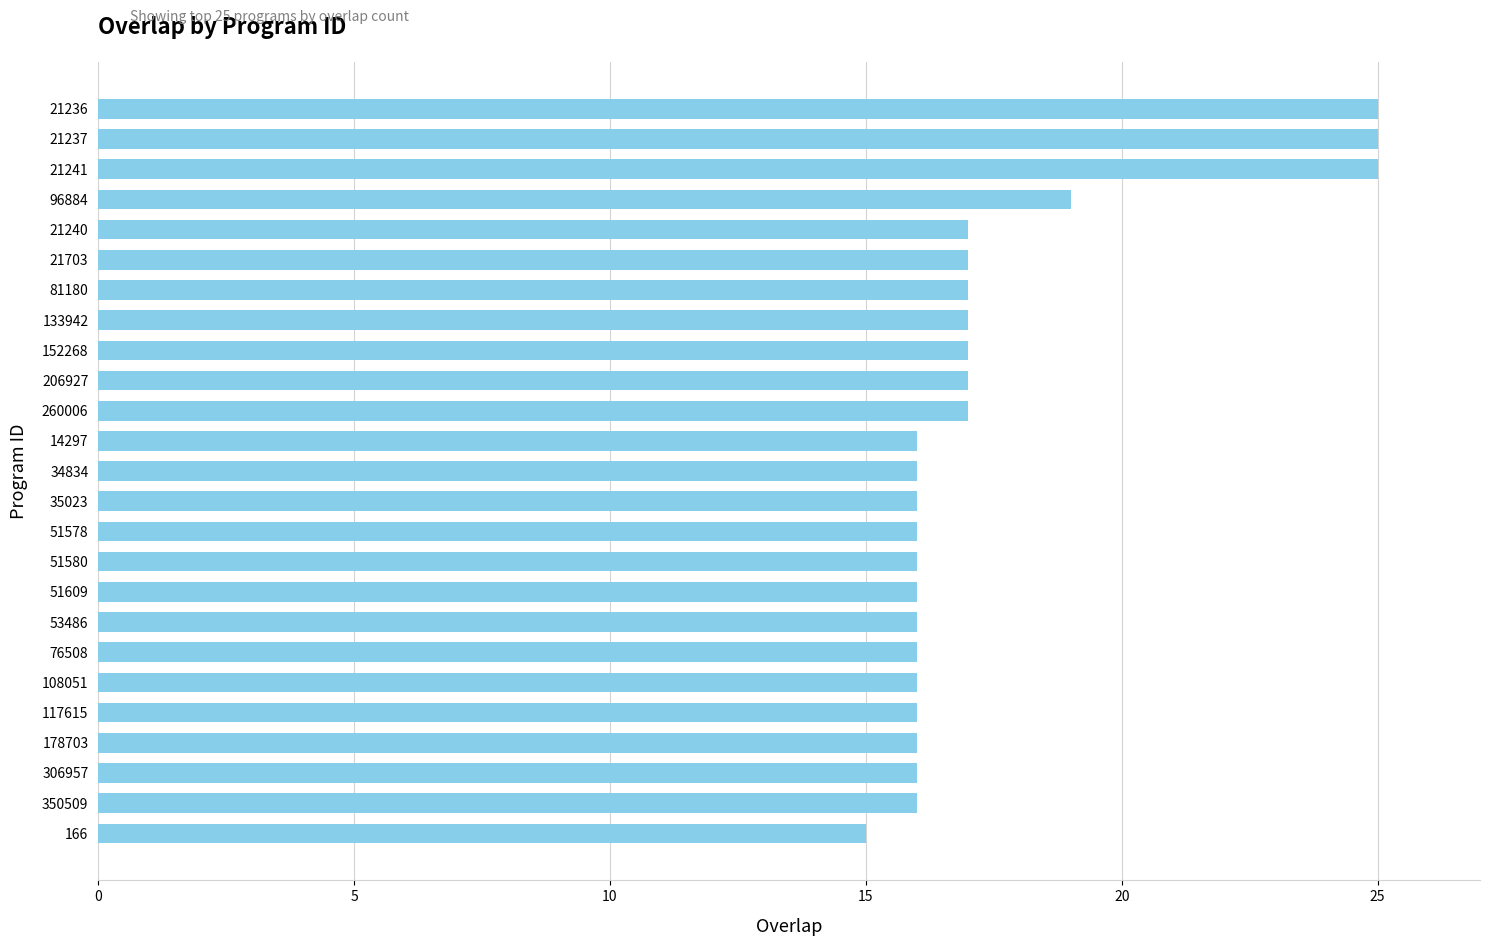

What is the sum of all values?

436